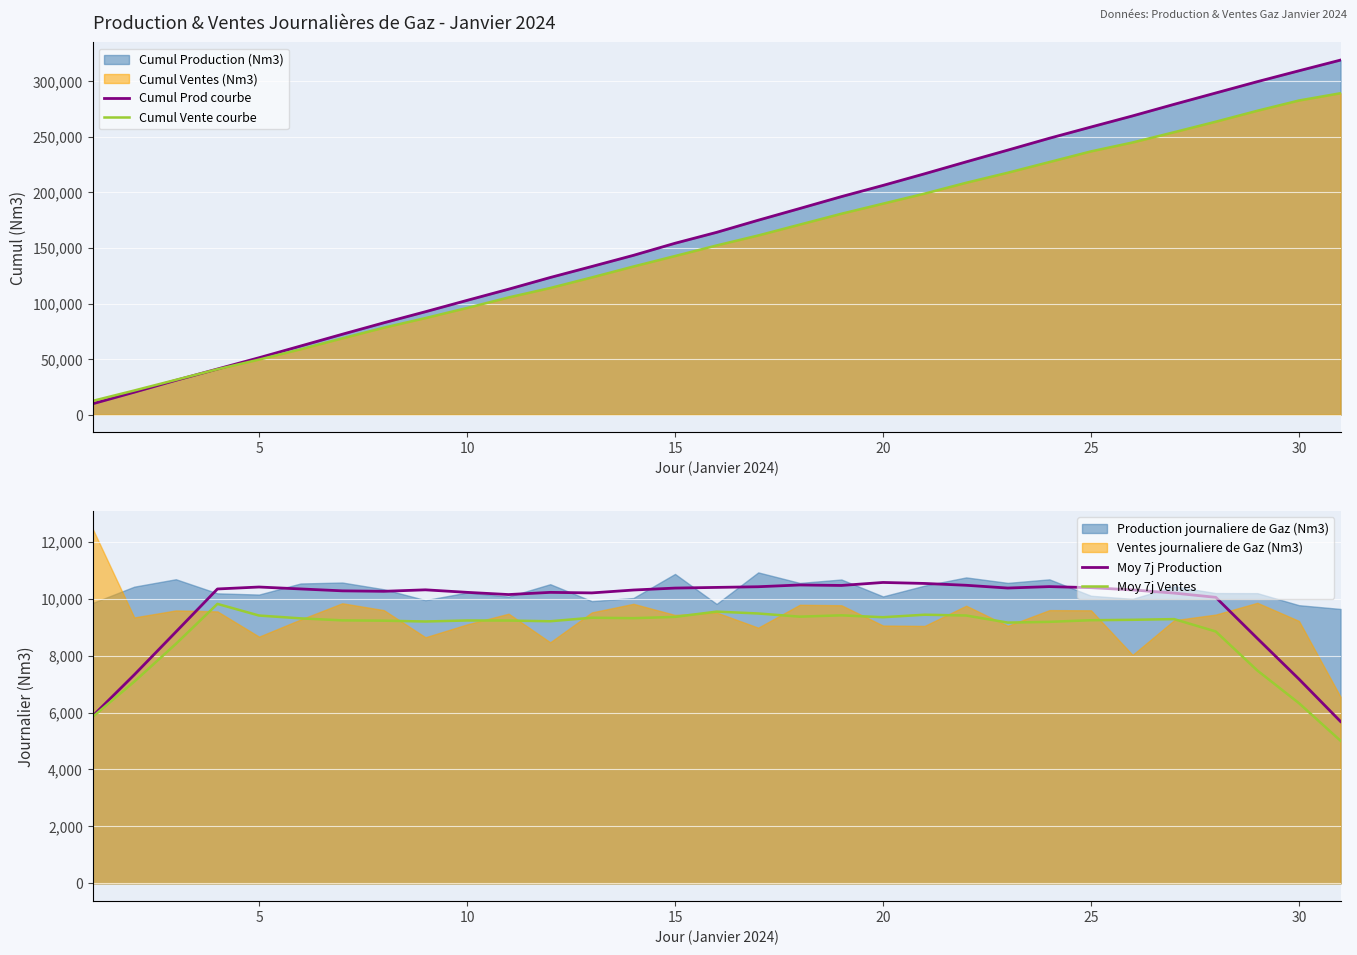

What is the lowest value of the Cumul Prod courbe series?

9846